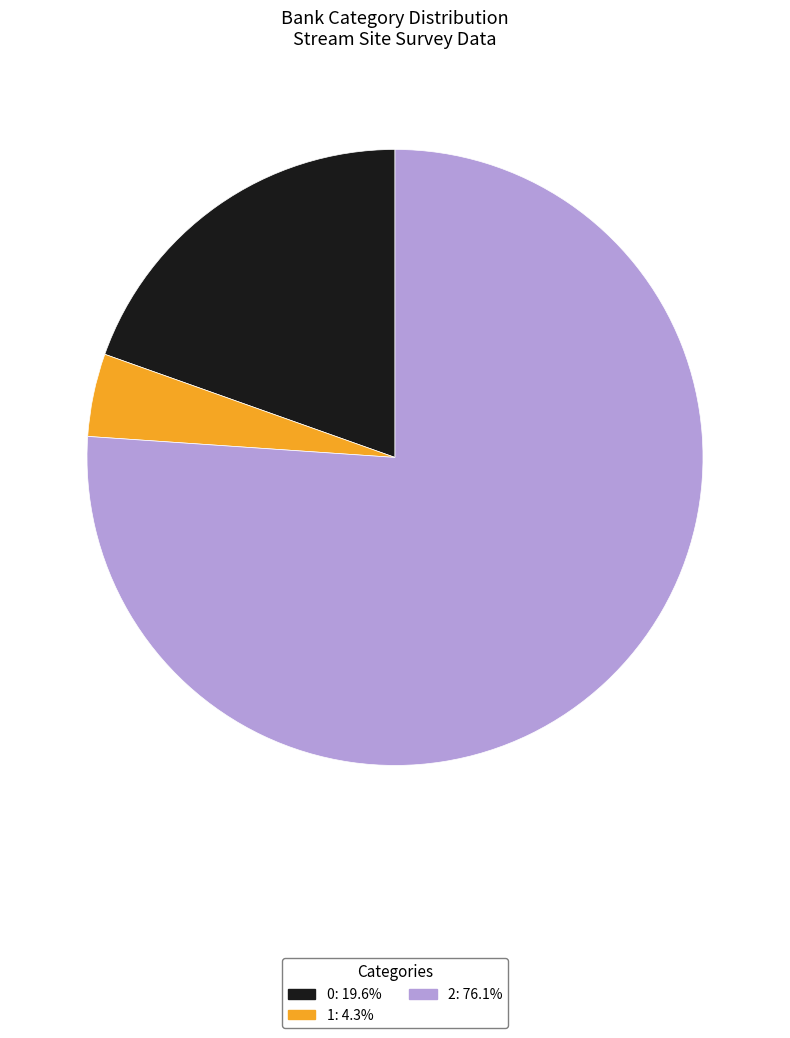

Which category has the smallest portion of the pie?

1